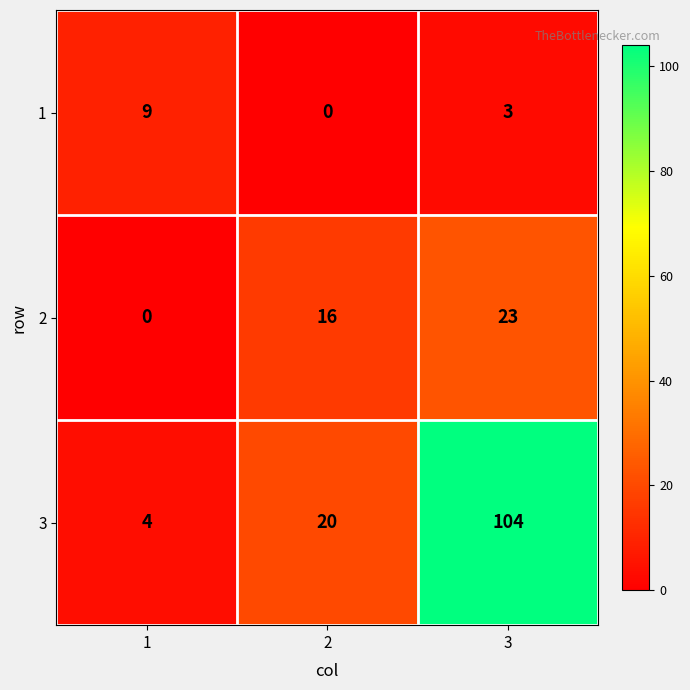

What is the lowest value of the 3 series?

4